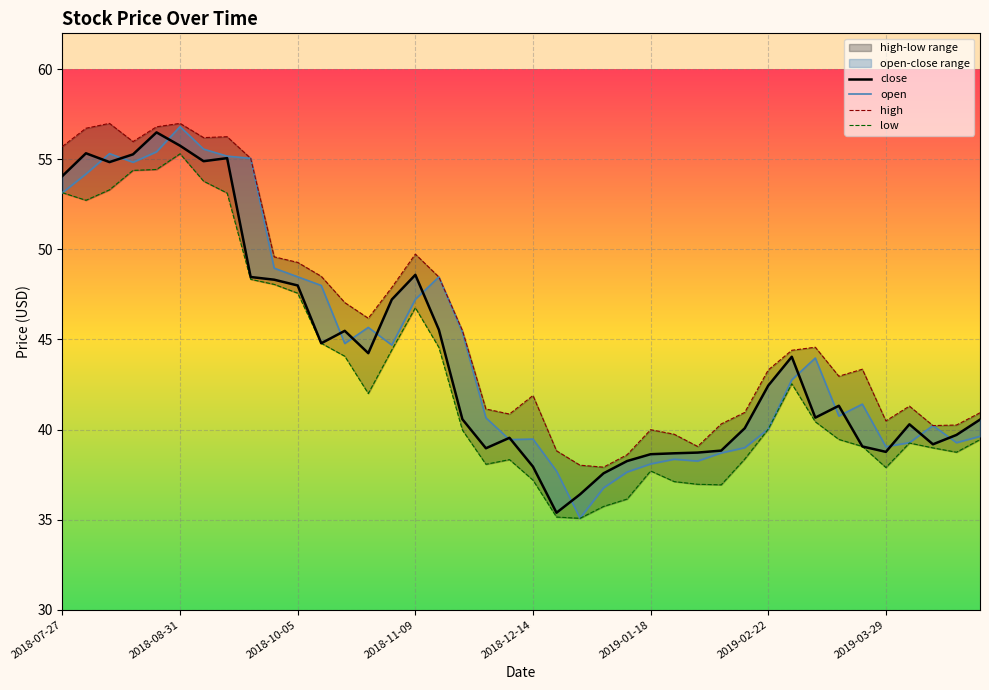

What position from the left is 2018-08-31?

2